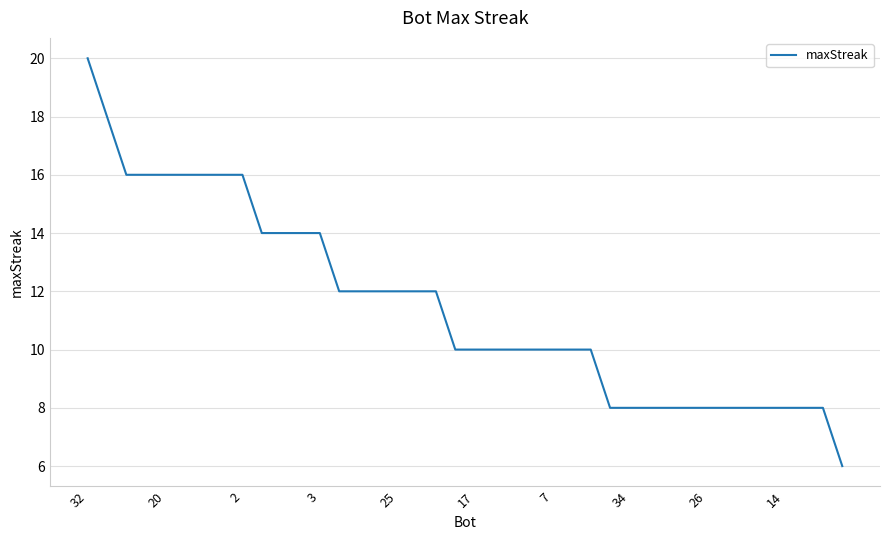

Is this an area chart (filled region under the line)?

No